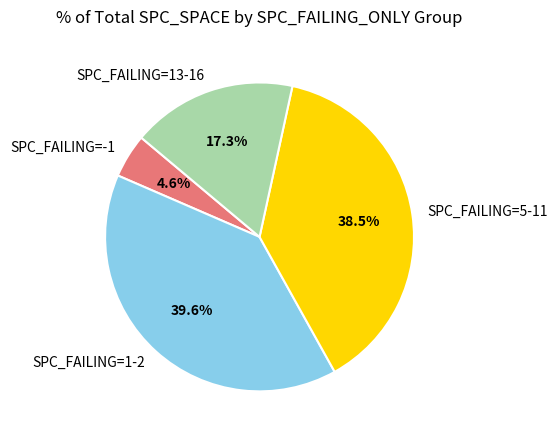

Between SPC_FAILING=1-2 and SPC_FAILING=5-11, which is larger?

SPC_FAILING=1-2